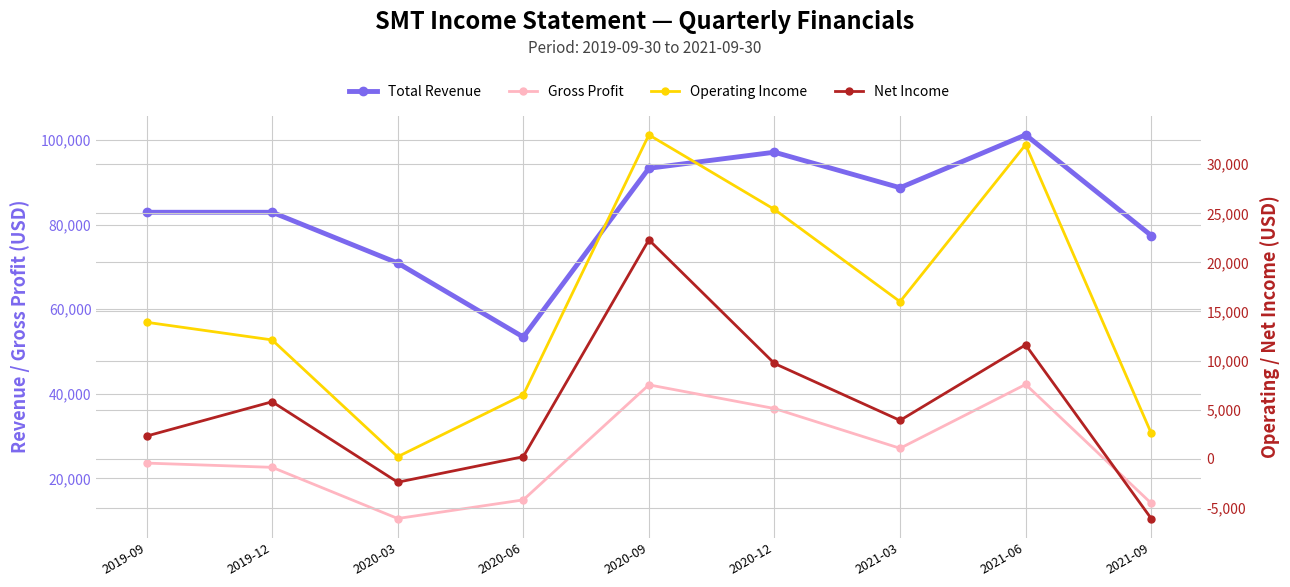

Which series has the largest range (max minus min)?

Total Revenue